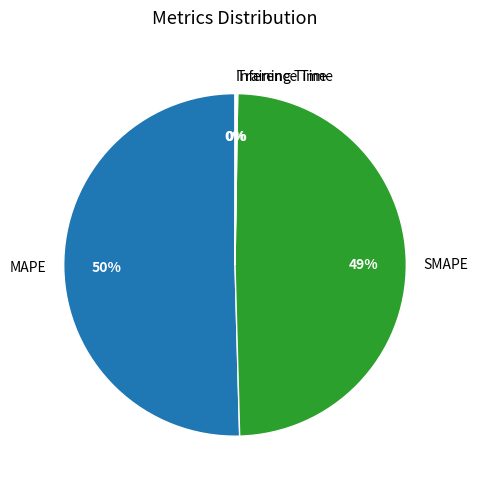

Which category accounts for the majority?

MAPE